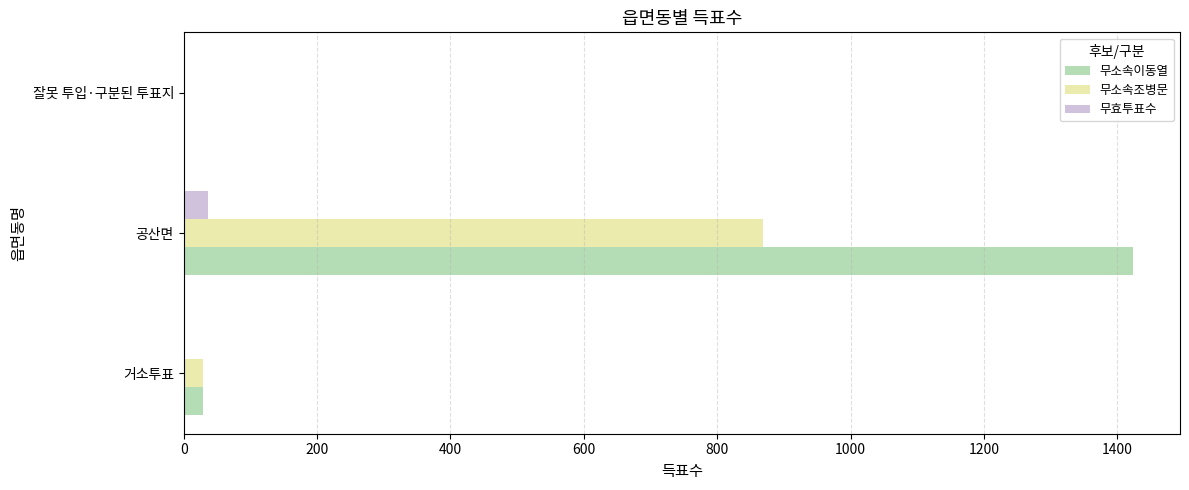

The 무효투표수 series shows 36 at 공산면. True or false?

True